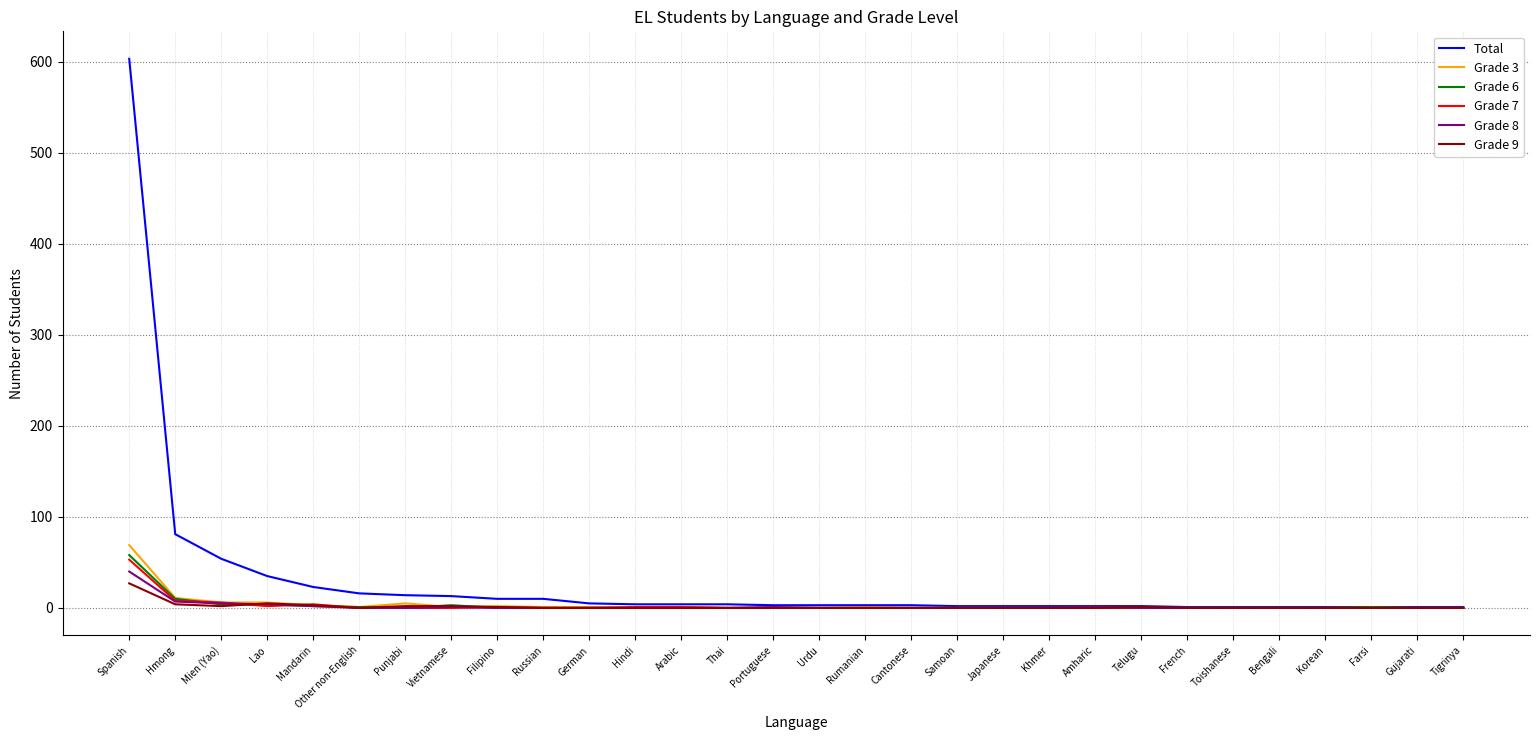

How many distinct data groups are displayed?

6